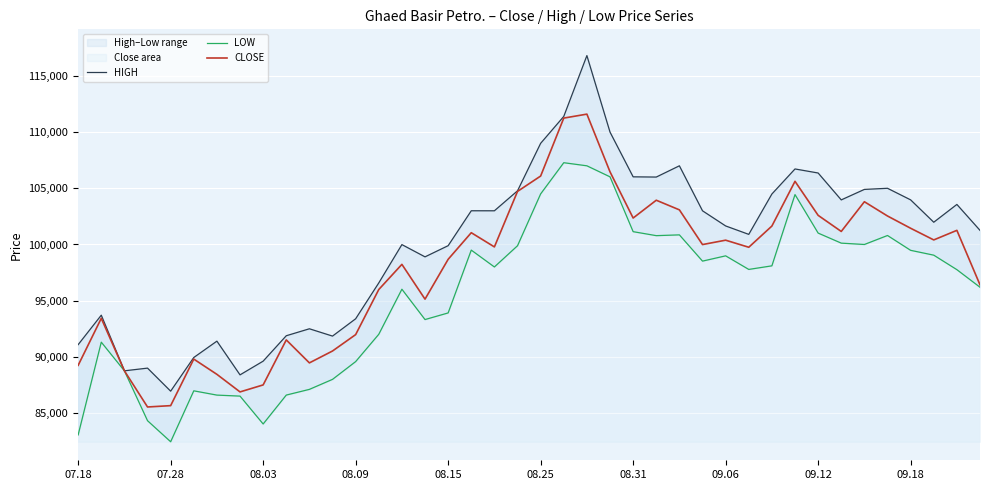

What is the difference between the second highest and minimum values in the LOW series?

24550